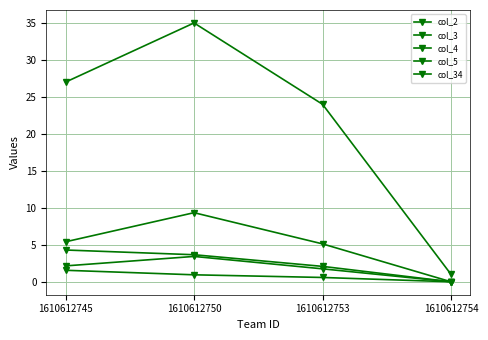

How many values in col_2 are above zero?

3